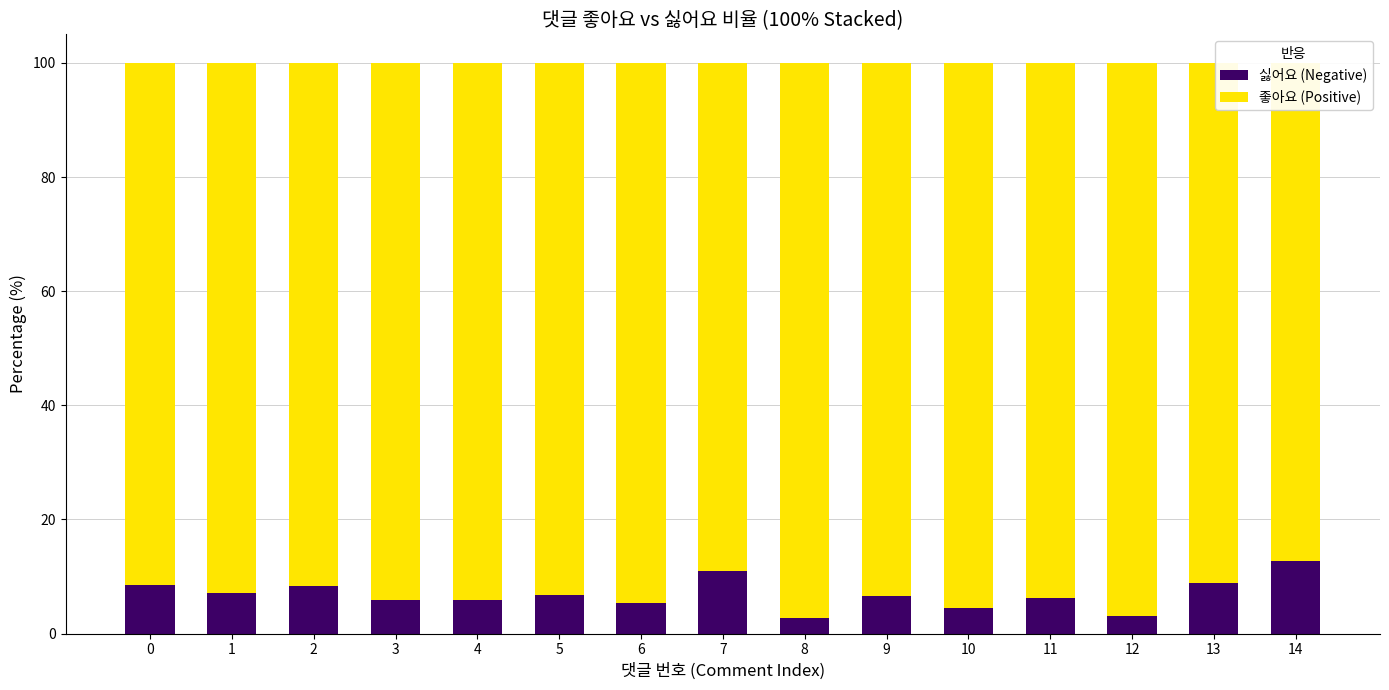

How many bars are there in total?

30